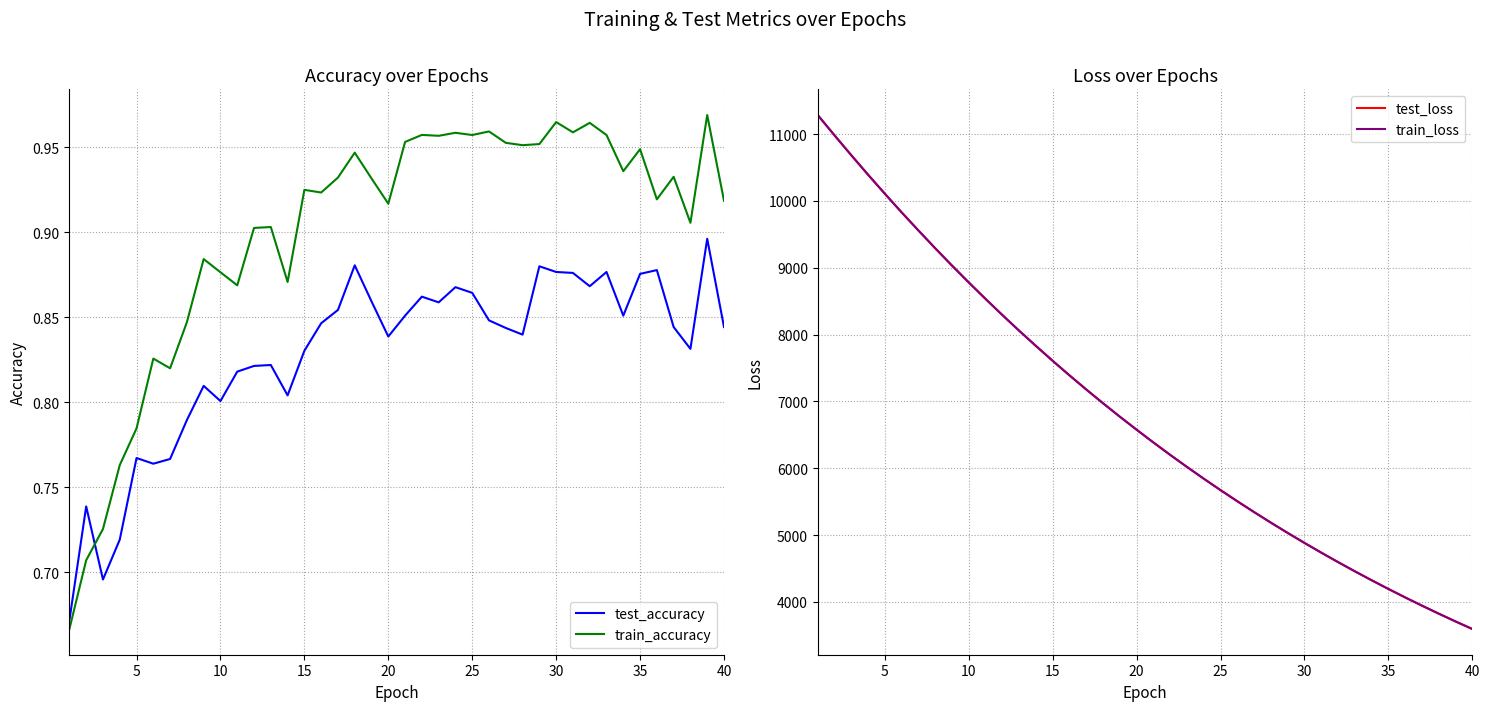

True or false: train_loss and test_accuracy intersect in this chart.

False